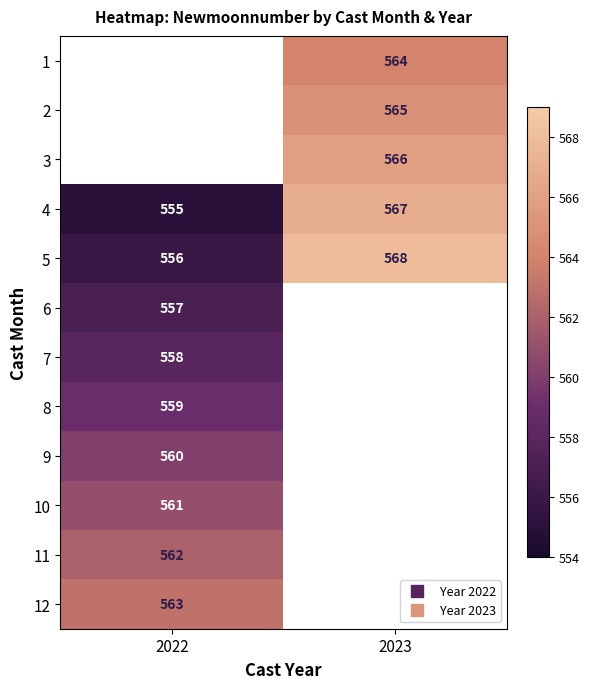

What value does the 3 series have at 2023?

566.0